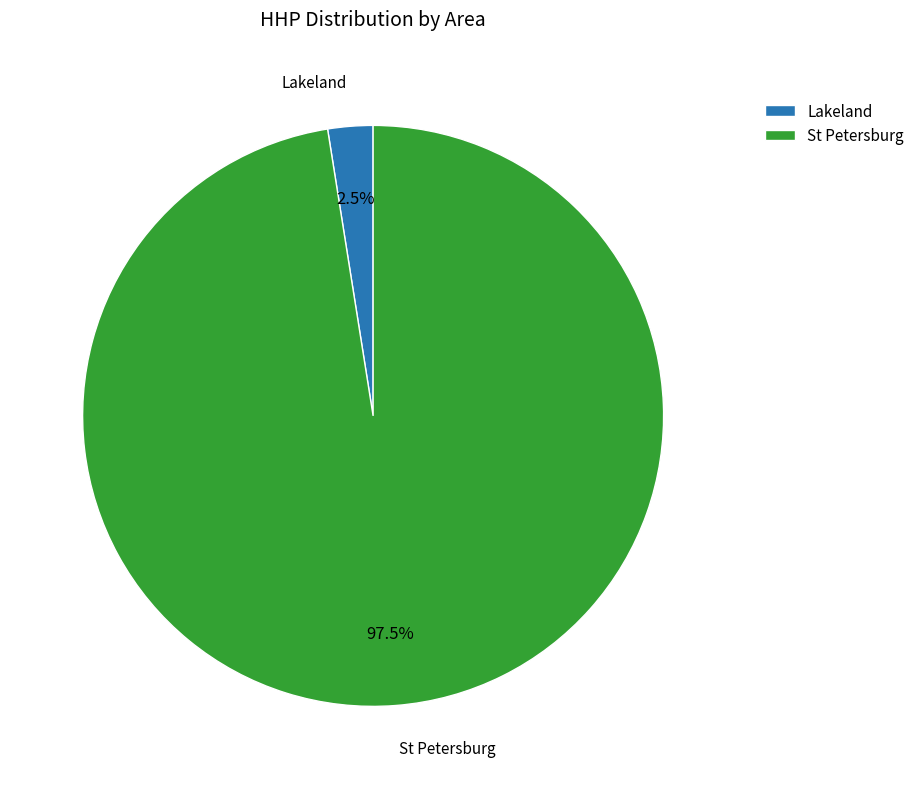

What is the smallest slice in the pie chart?

Lakeland